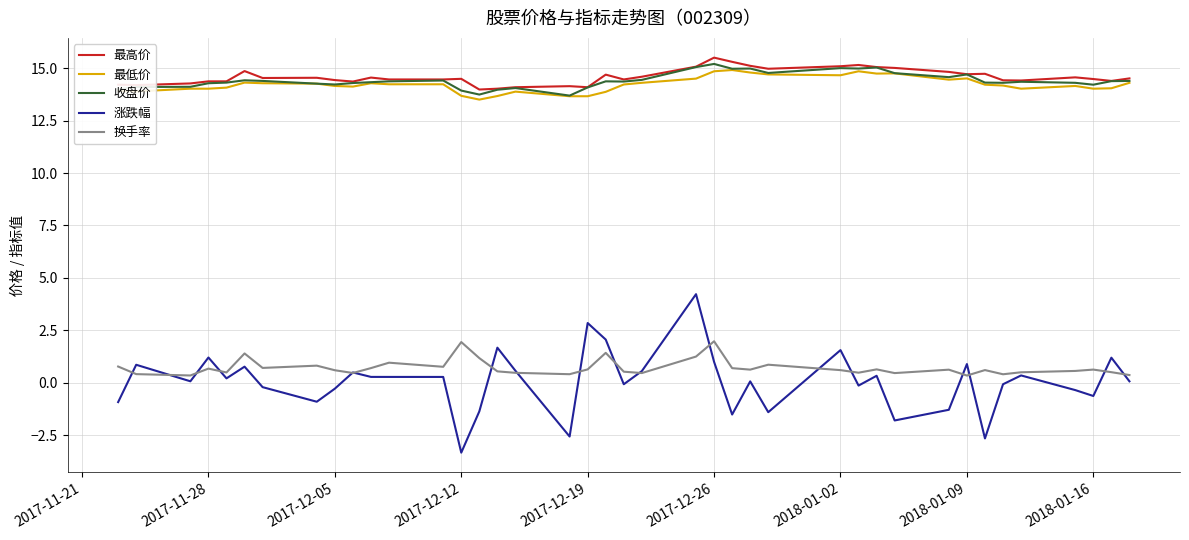

Which series has the largest range (max minus min)?

涨跌幅